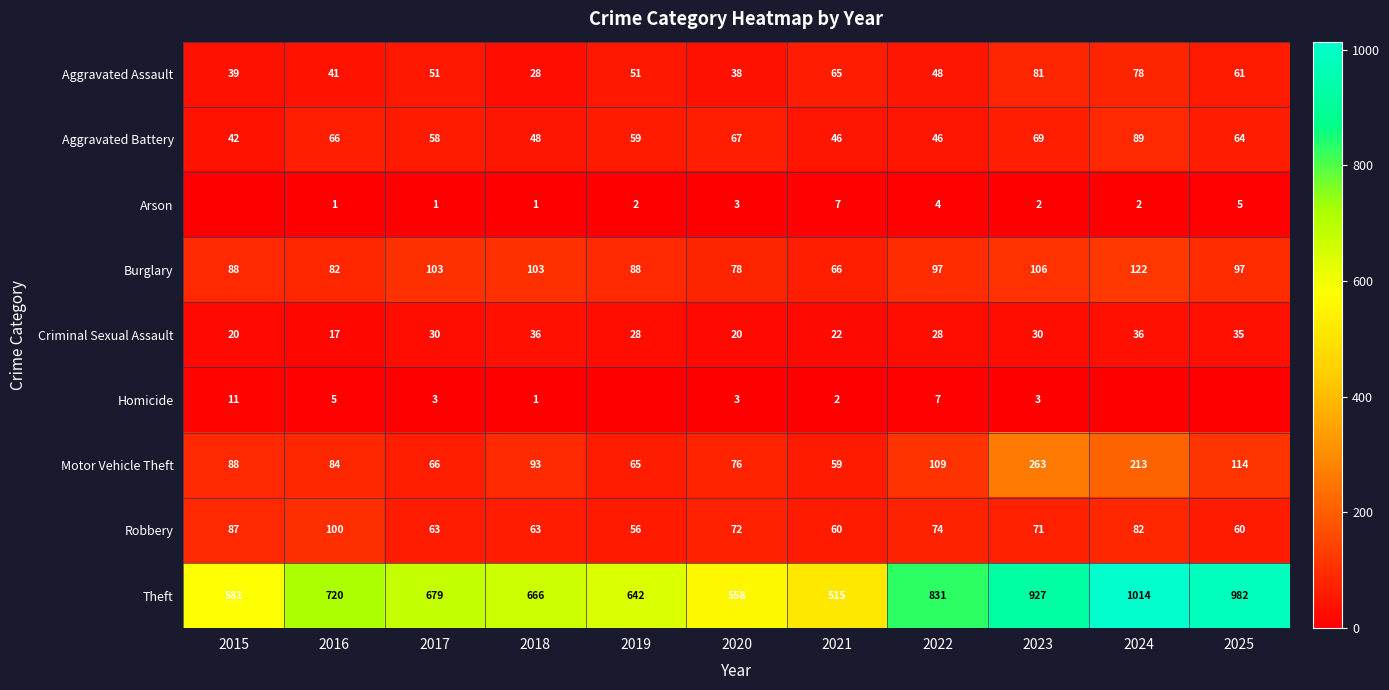

At which label does Theft first exceed 679?

2016